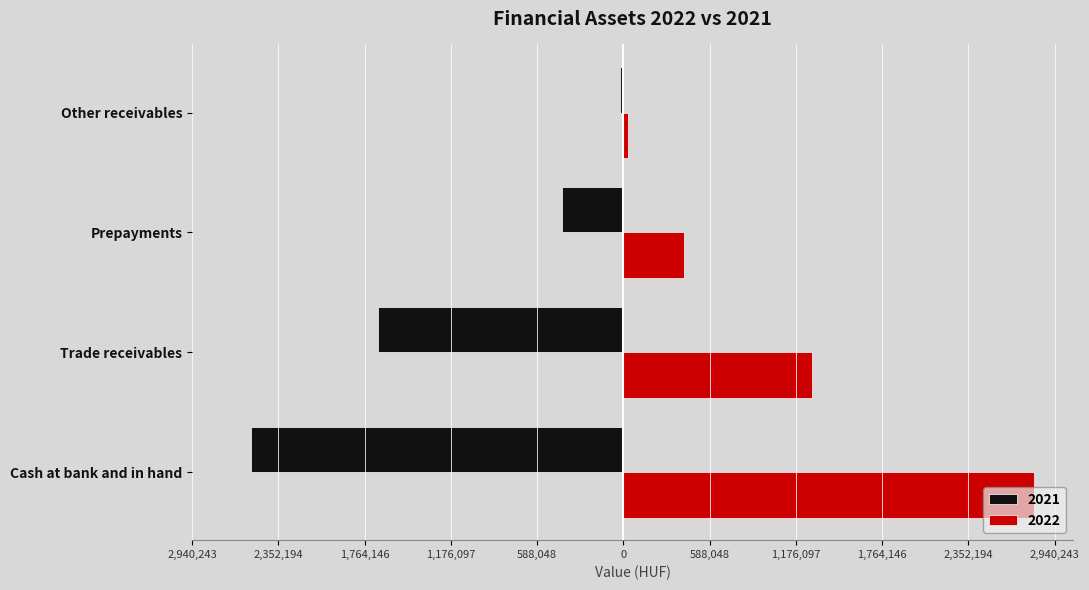

List the series in order of their peak value, highest first.

2022, 2021